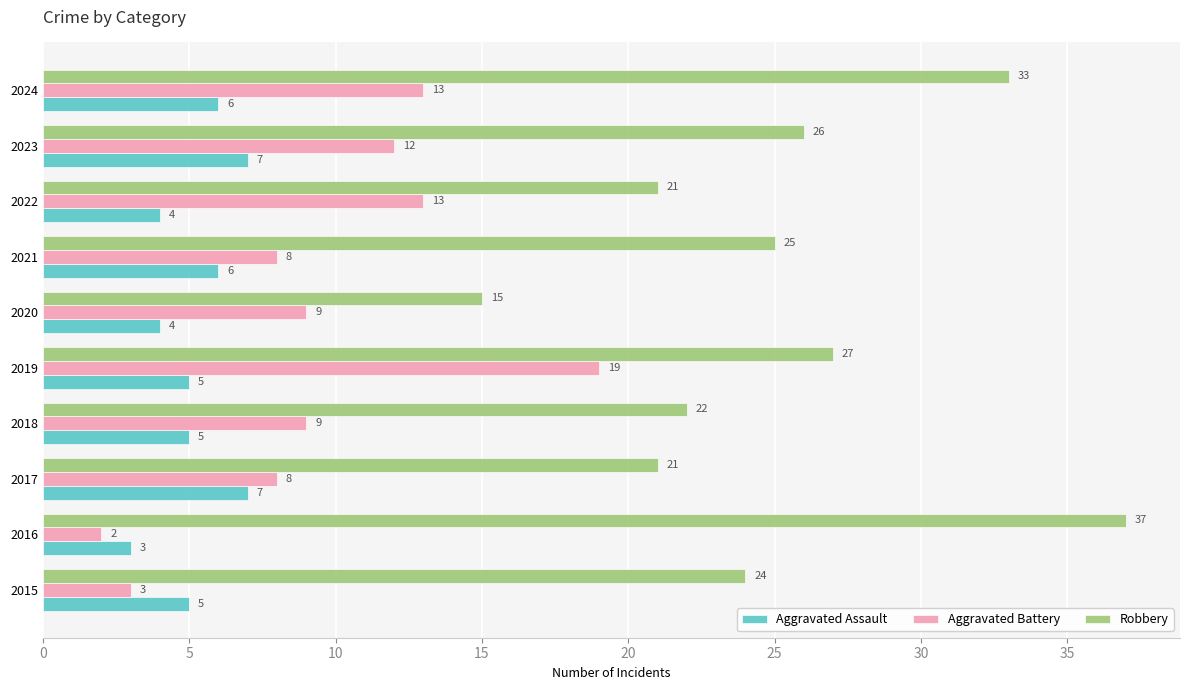

What is the spread (max minus min) of values at 2016?

35